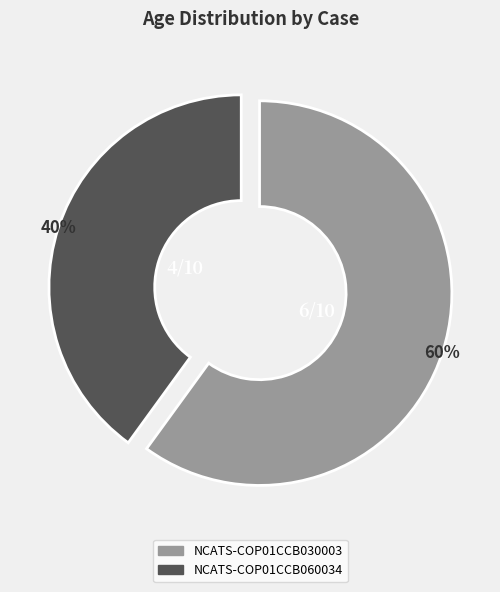

Count the number of slices in the pie.

2